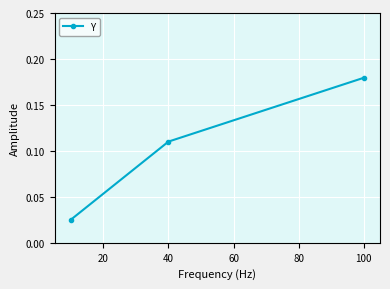

Count the values in the range 0 to 1.

3